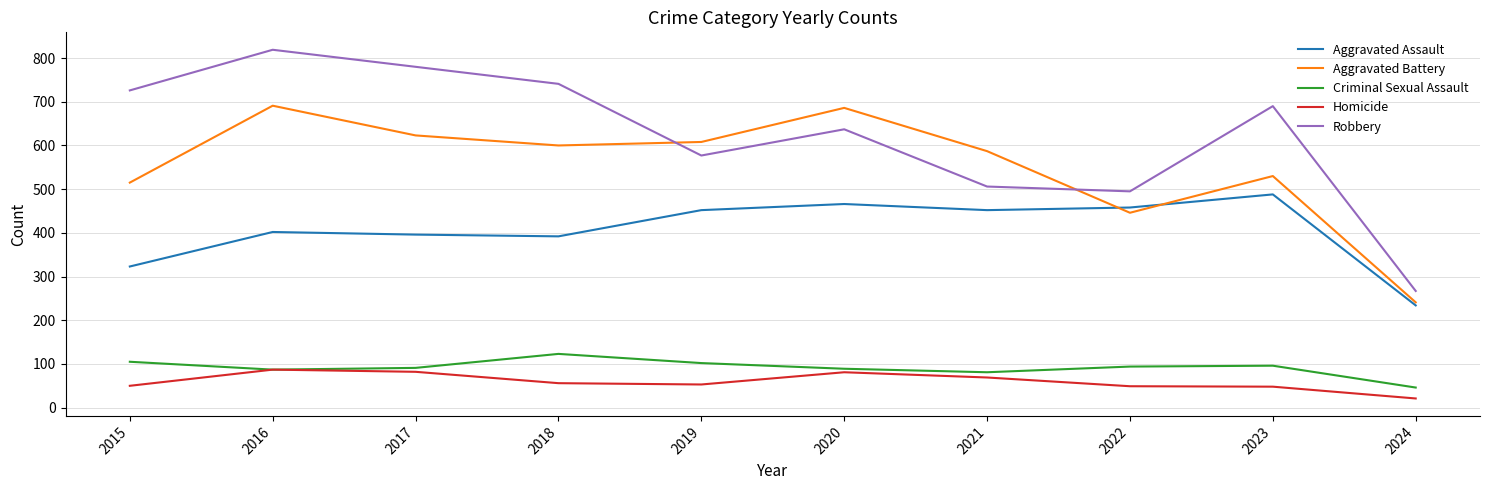

At which category does the chart reach its peak across all series?

2016